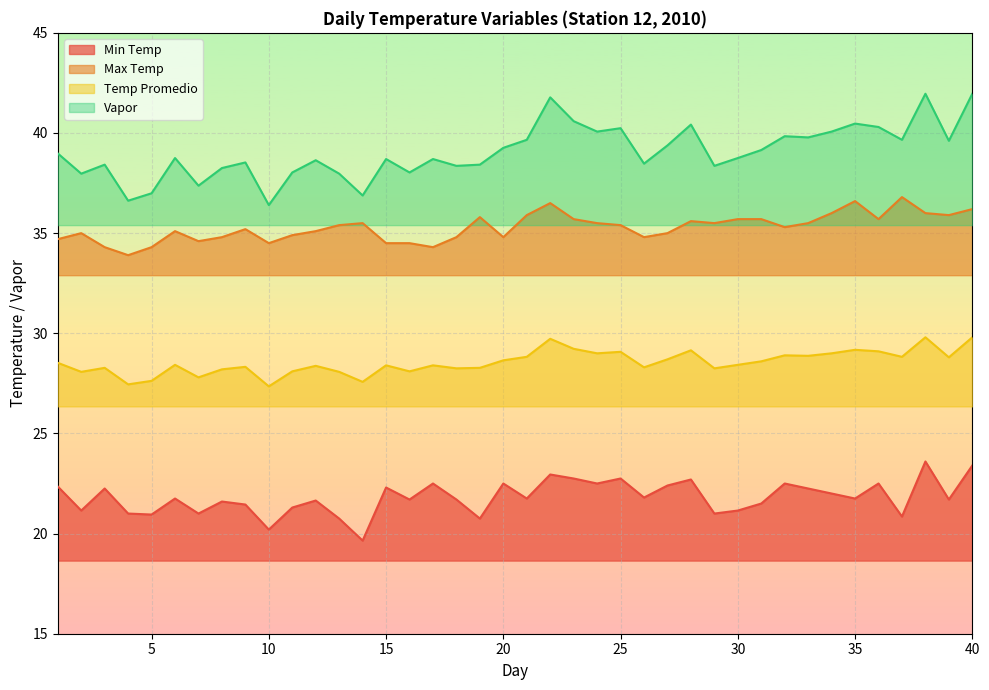

Rank the categories by Vapor value from highest to lowest.

38, 40, 22, 23, 35, 28, 36, 25, 24, 34, 32, 33, 21, 37, 39, 27, 20, 31, 1, 6, 30, 15, 17, 12, 9, 26, 3, 19, 18, 29, 8, 11, 16, 2, 13, 7, 5, 14, 4, 10